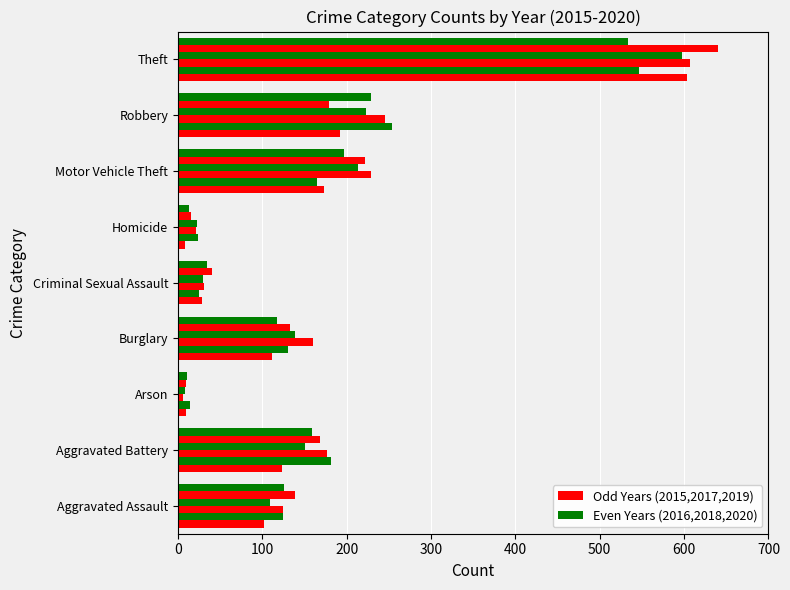

Count the number of data series in this chart.

6